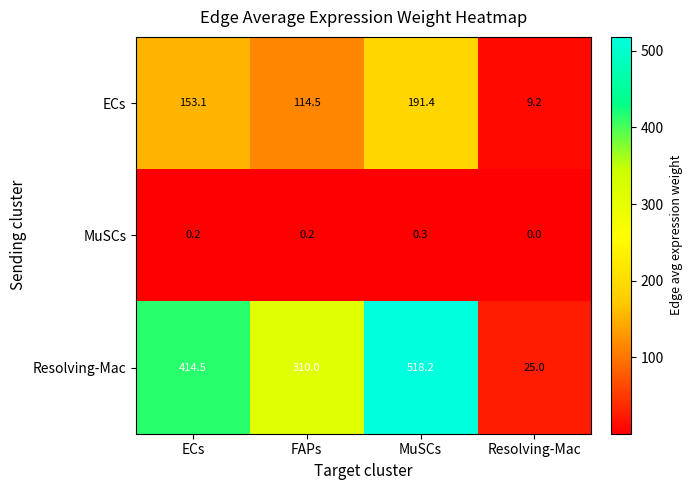

What is the highest value of the ECs series?

191.4